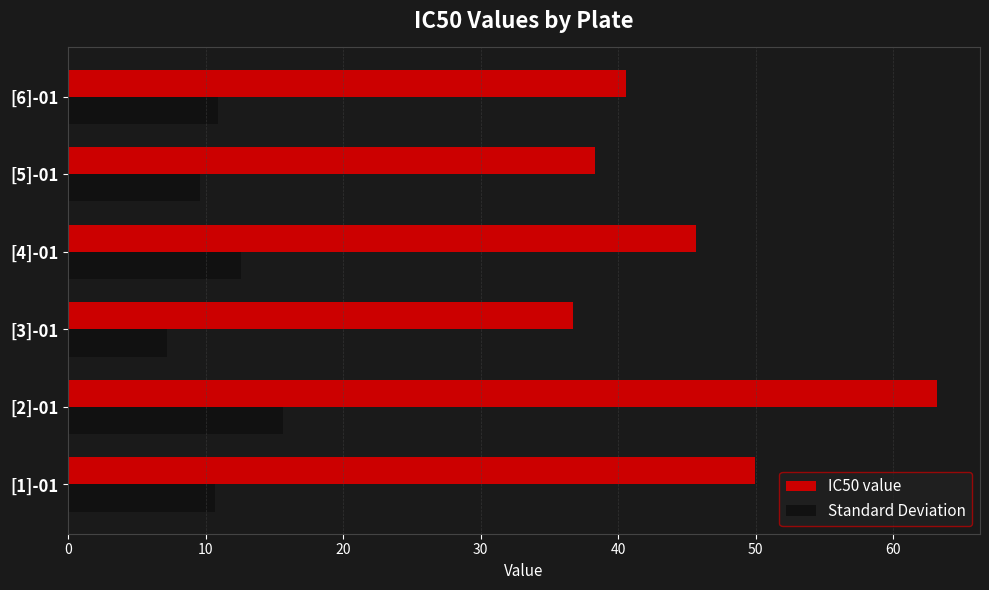

How many values in the Standard Deviation series are below 10?

2